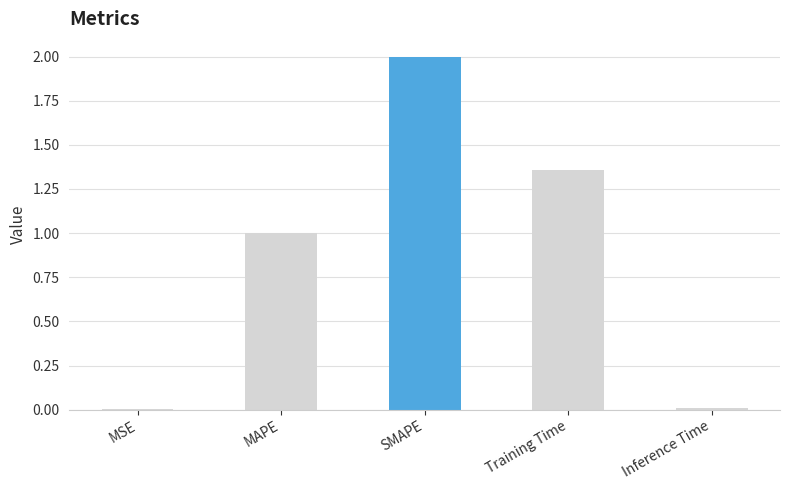

The value at MSE is 0.0. True or false?

True